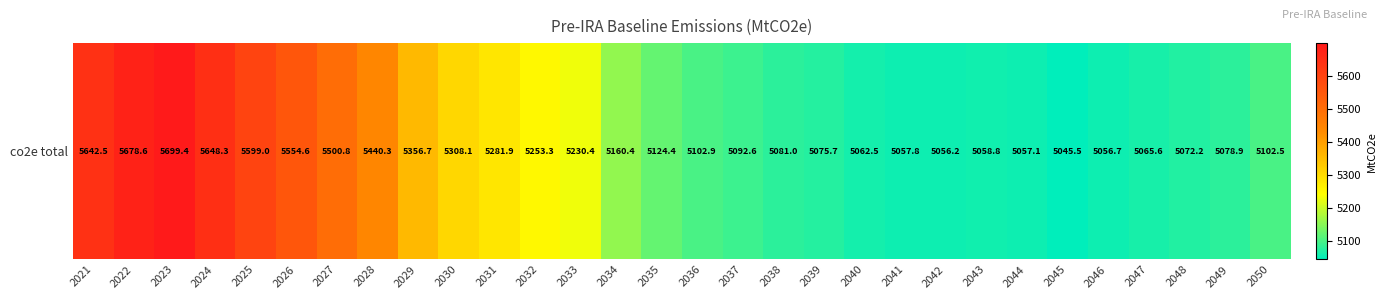

Reading right to left, list all the values displayed in this chart.

5102.5	5078.9	5072.2	5065.6	5056.7	5045.5	5057.1	5058.8	5056.2	5057.8	5062.5	5075.7	5081.0	5092.6	5102.9	5124.4	5160.4	5230.4	5253.3	5281.9	5308.1	5356.7	5440.3	5500.8	5554.6	5599.0	5648.3	5699.4	5678.6	5642.5